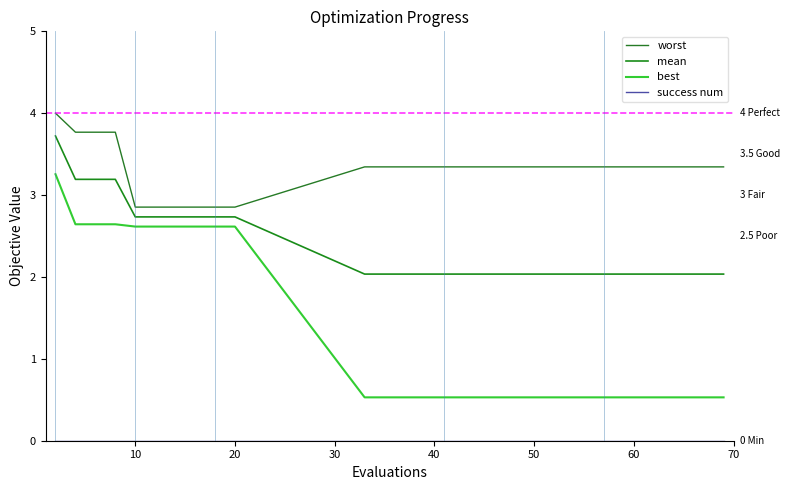

Is this an area chart (filled region under the line)?

No